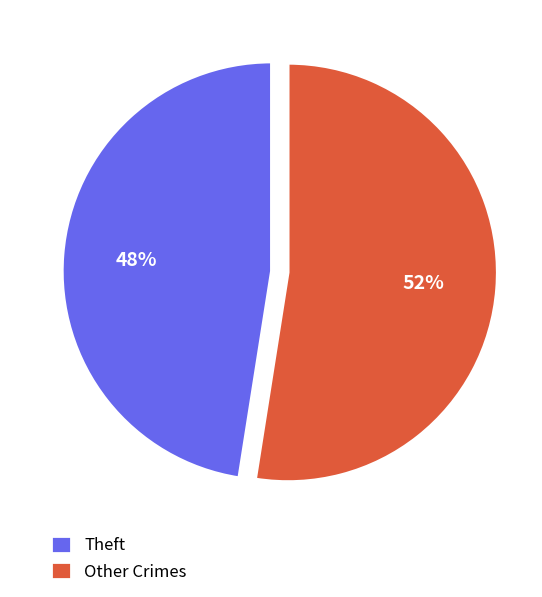

Which has a higher value, Theft or Other Crimes?

Other Crimes